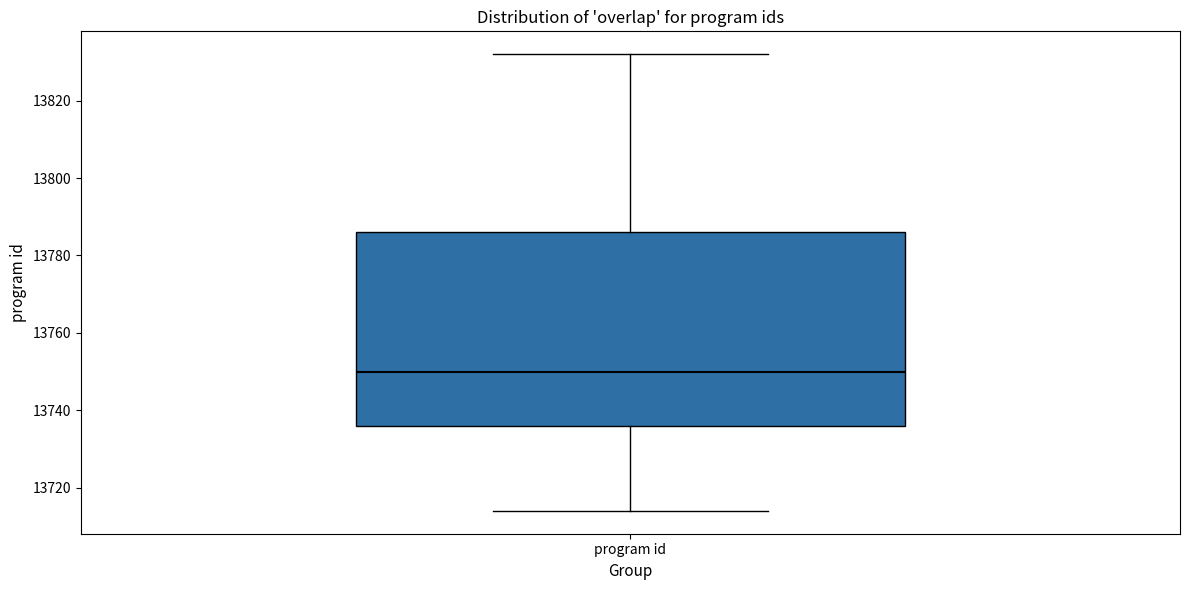

Transcribe this box plot: give where the median line is, the range the box spans, and where the two whiskers end, as read against the y-axis. The values are not printed on the chart, so give them approximately, as read against the axis.

median 13750, box 13736 to 13786, whiskers 13714 to 13832